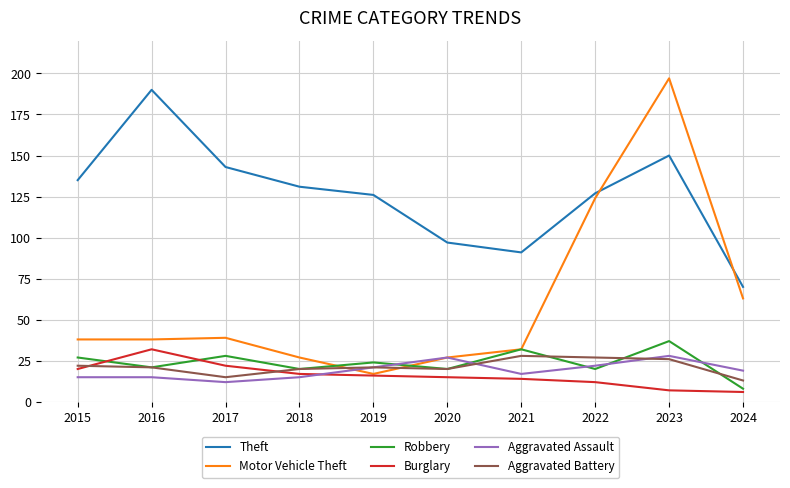

After their last crossing, which series has the higher values: Motor Vehicle Theft or Robbery?

Motor Vehicle Theft